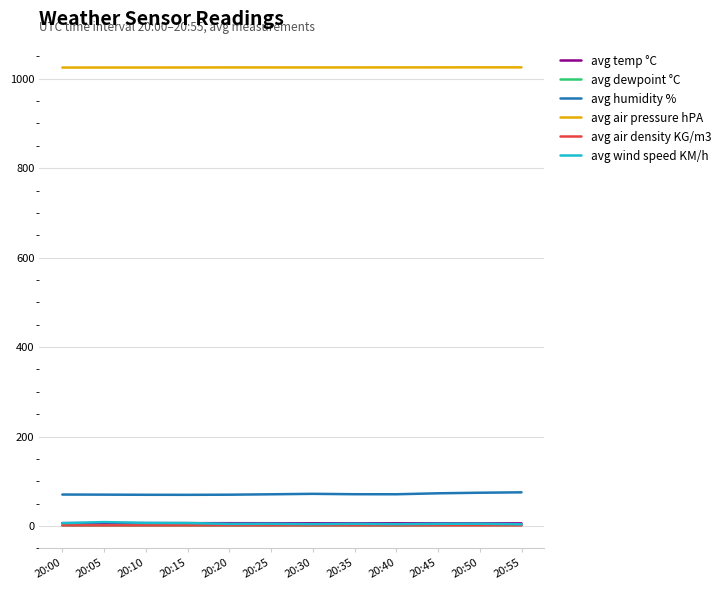

True or false: avg temp °C and avg air pressure hPA cross at least once.

False